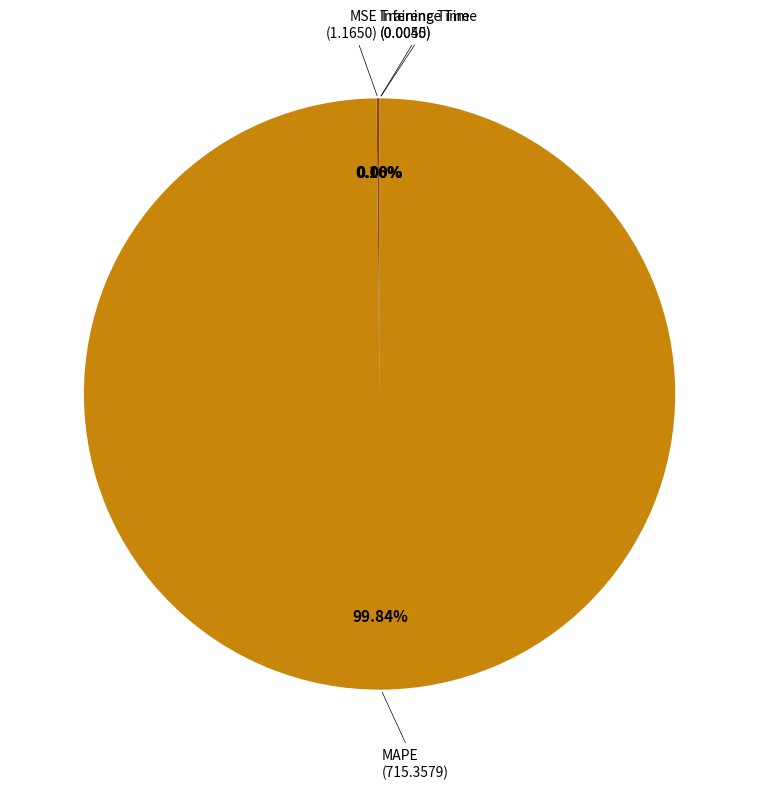

What is the majority slice?

MAPE